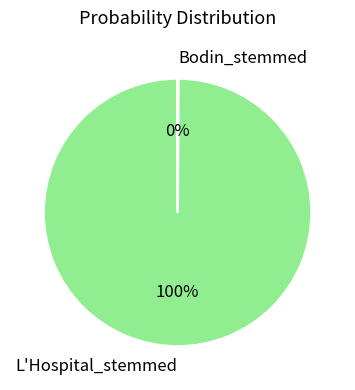

To the nearest percent, what percentage of the pie is L'Hospital_stemmed?

100%